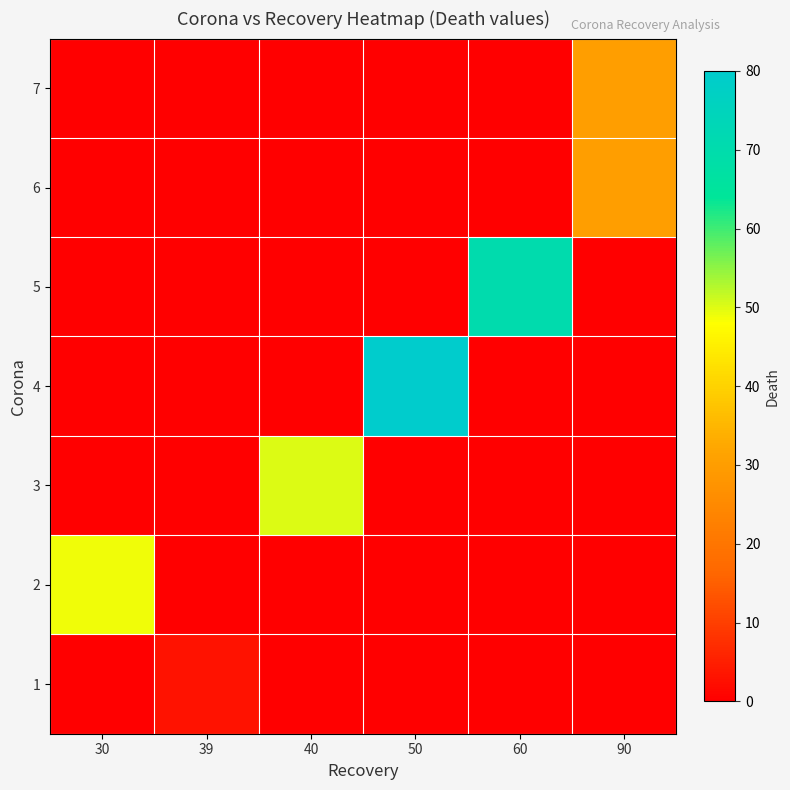

Reading left to right, list all the values displayed in this chart.

1: 30=0	39=3	40=0	50=0	60=0	90=0
2: 30=49	39=0	40=0	50=0	60=0	90=0
3: 30=0	39=0	40=50	50=0	60=0	90=0
4: 30=0	39=0	40=0	50=80	60=0	90=0
5: 30=0	39=0	40=0	50=0	60=70	90=0
6: 30=0	39=0	40=0	50=0	60=0	90=30
7: 30=0	39=0	40=0	50=0	60=0	90=30